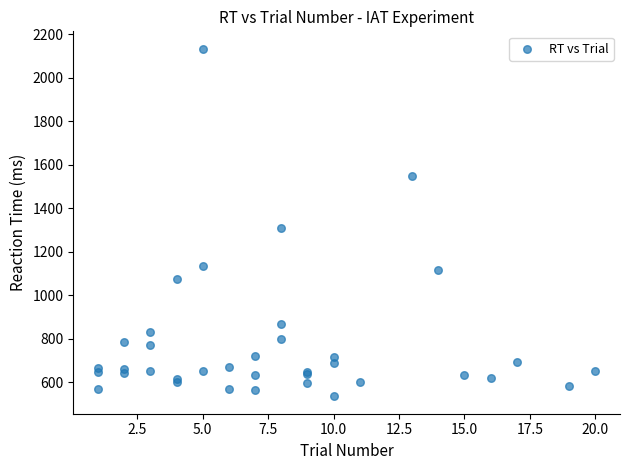

What Y value in the scatter plot is closest to 1334?

1308